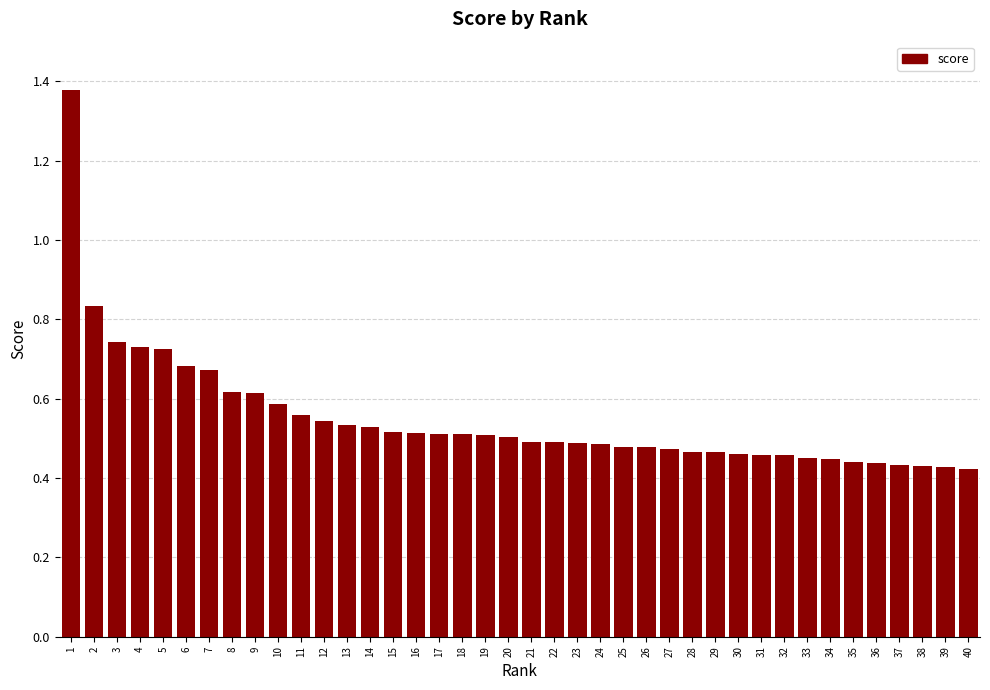

What is the difference between the maximum and second lowest values?

0.9